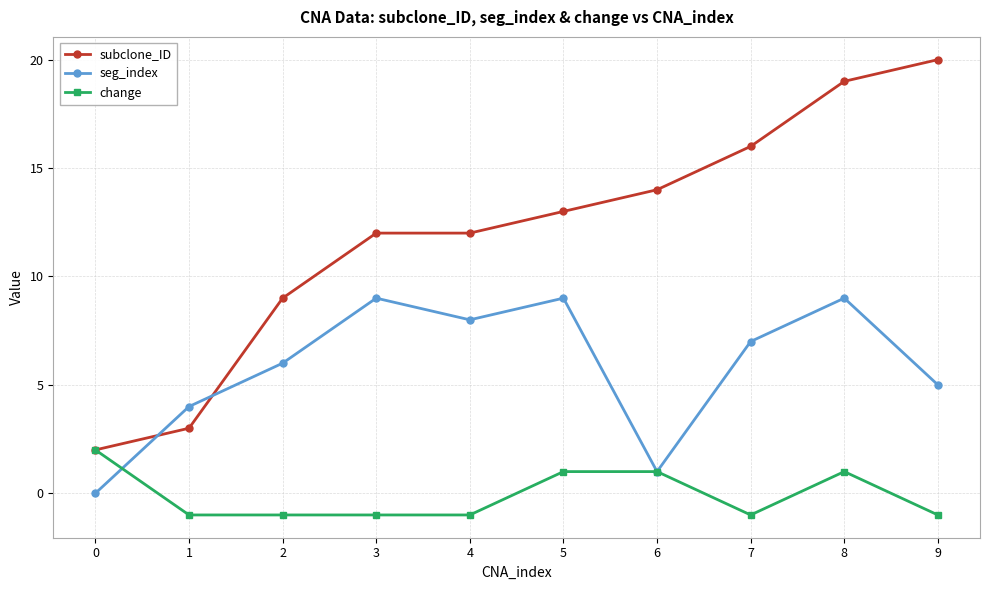

What is the spread (max minus min) of values at 8?

18